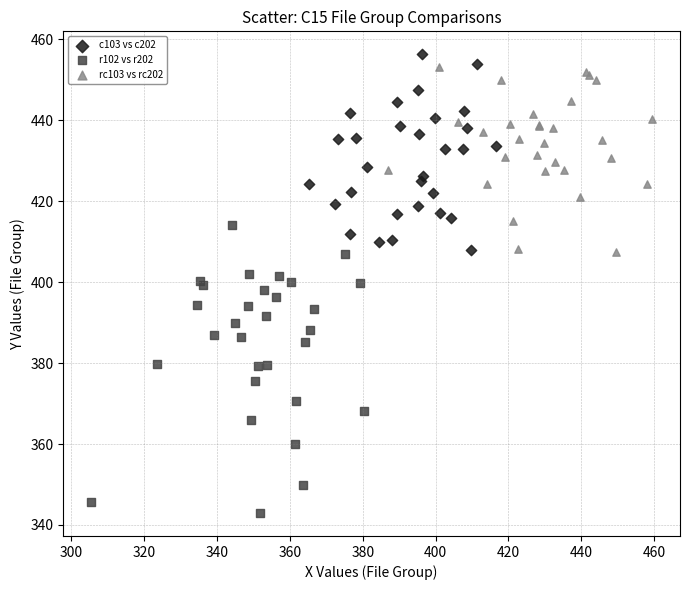

Which series contains the lowest Y value?

r102 vs r202